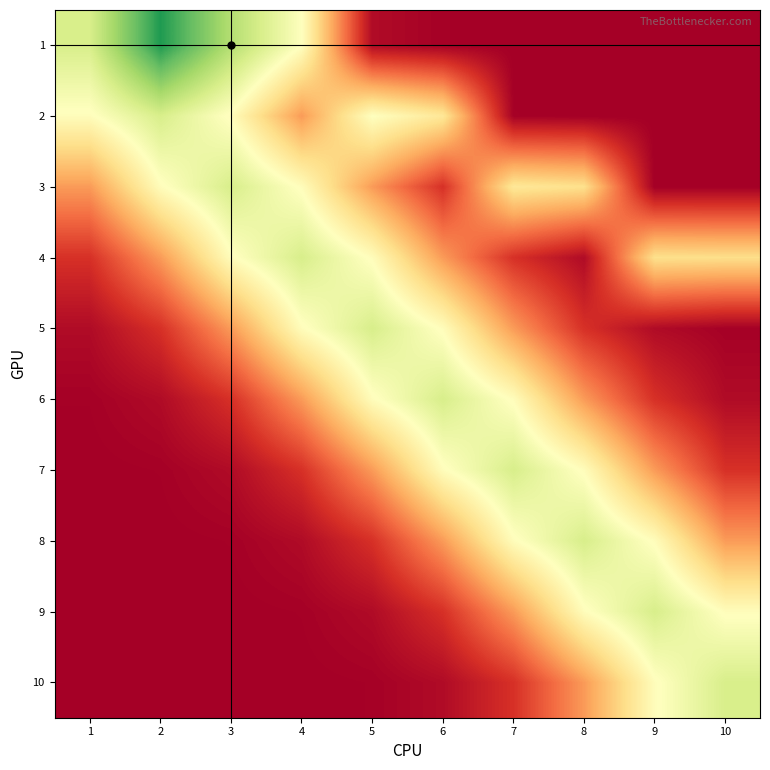

Reading left to right, what are all the values shown in this chart?

1: 1=0.6	2=0.9	3=0.7	4=0.5	5=0.0	6=0.0	7=0.0	8=0.0	9=0.0	10=0.0
2: 1=0.5	2=0.6	3=0.5	4=0.3	5=0.5	6=0.4	7=0.0	8=0.0	9=0.0	10=0.0
3: 1=0.3	2=0.5	3=0.6	4=0.5	5=0.3	6=0.1	7=0.4	8=0.4	9=0.0	10=0.0
4: 1=0.1	2=0.3	3=0.5	4=0.6	5=0.5	6=0.3	7=0.1	8=0.0	9=0.4	10=0.4
5: 1=0.0	2=0.1	3=0.3	4=0.5	5=0.6	6=0.5	7=0.3	8=0.1	9=0.0	10=0.0
6: 1=0.0	2=0.0	3=0.1	4=0.3	5=0.5	6=0.6	7=0.5	8=0.3	9=0.1	10=0.0
7: 1=0.0	2=0.0	3=0.0	4=0.1	5=0.3	6=0.5	7=0.6	8=0.5	9=0.3	10=0.1
8: 1=0.0	2=0.0	3=0.0	4=0.0	5=0.1	6=0.3	7=0.5	8=0.6	9=0.5	10=0.3
9: 1=0.0	2=0.0	3=0.0	4=0.0	5=0.0	6=0.1	7=0.3	8=0.5	9=0.6	10=0.5
10: 1=0.0	2=0.0	3=0.0	4=0.0	5=0.0	6=0.0	7=0.1	8=0.3	9=0.5	10=0.6